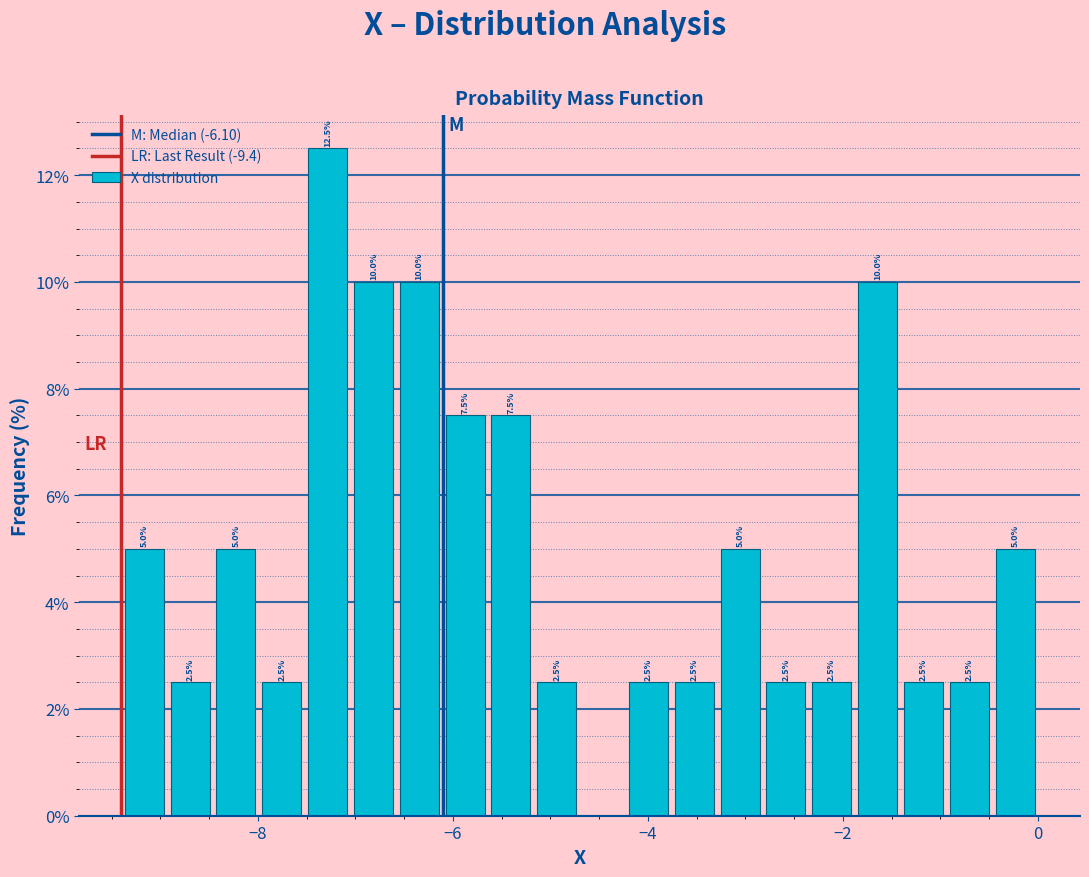

Around what value on the x-axis is the tallest bar? Give the approximate position of its centre, as read against the axis.

-7.2